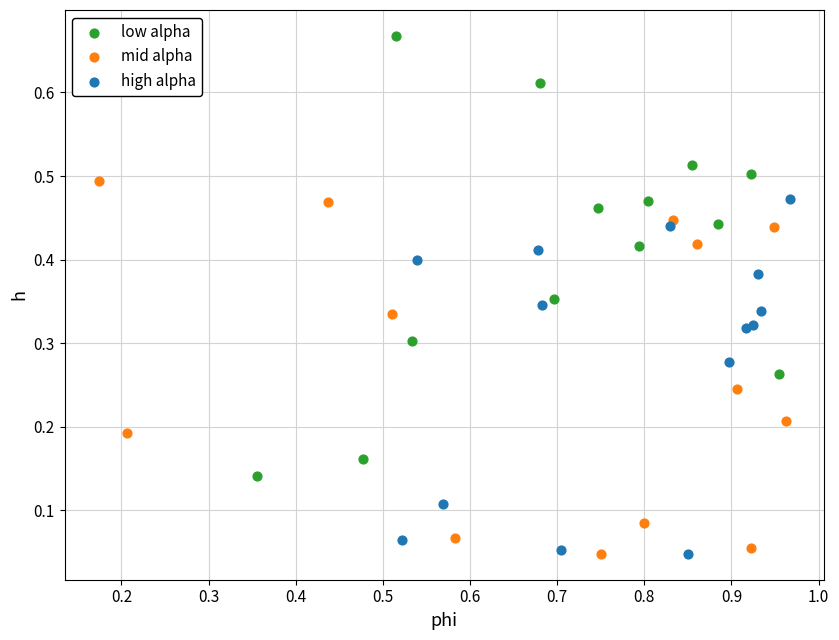

Which series has the widest spread of Y values?

low alpha